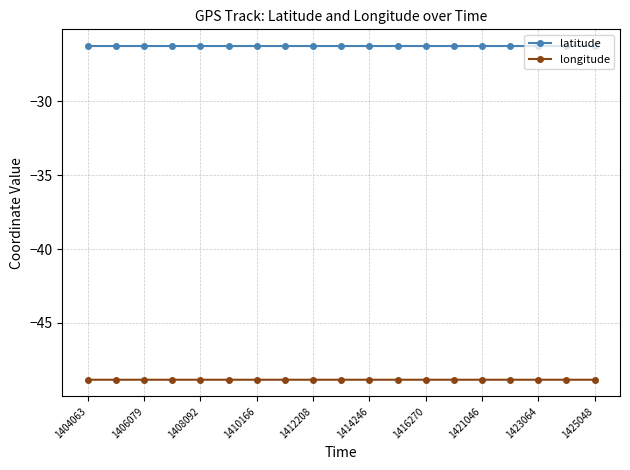

List the series in order of their peak value, highest first.

latitude, longitude